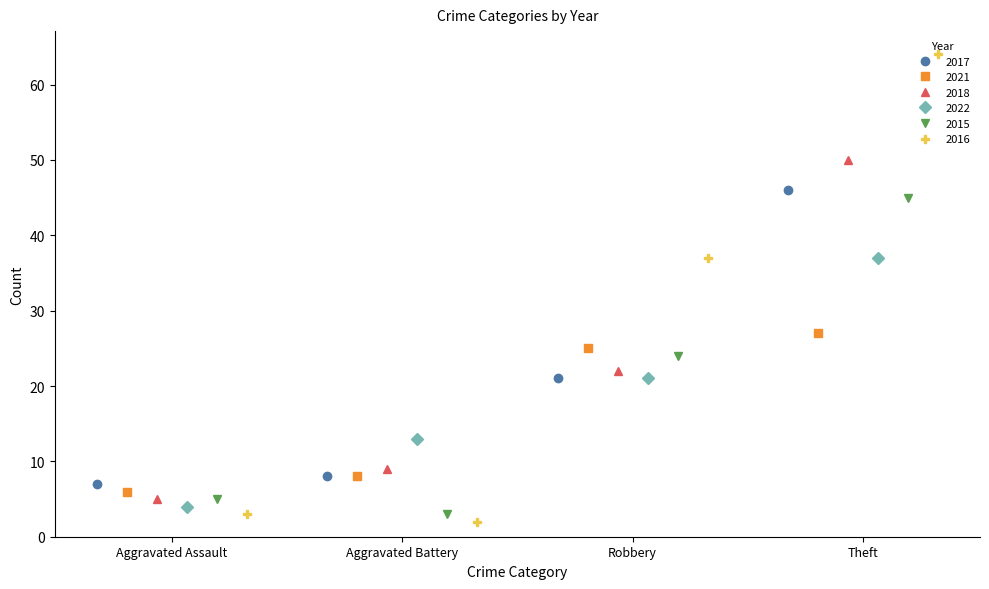

What is the highest value of the 2017 series?

46